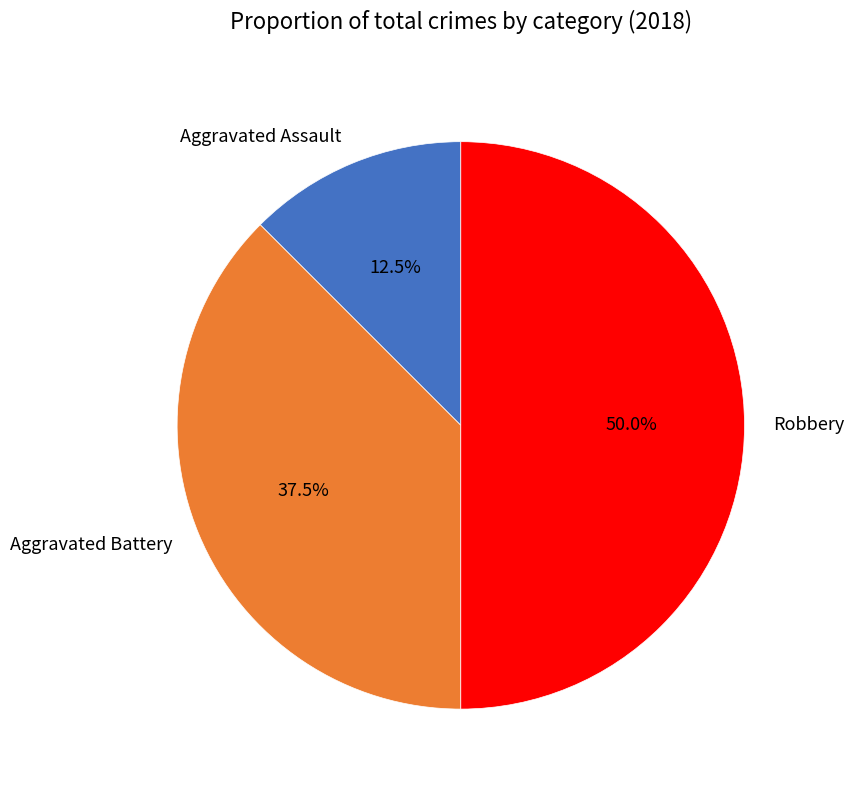

Which category has the biggest portion of the pie?

Robbery